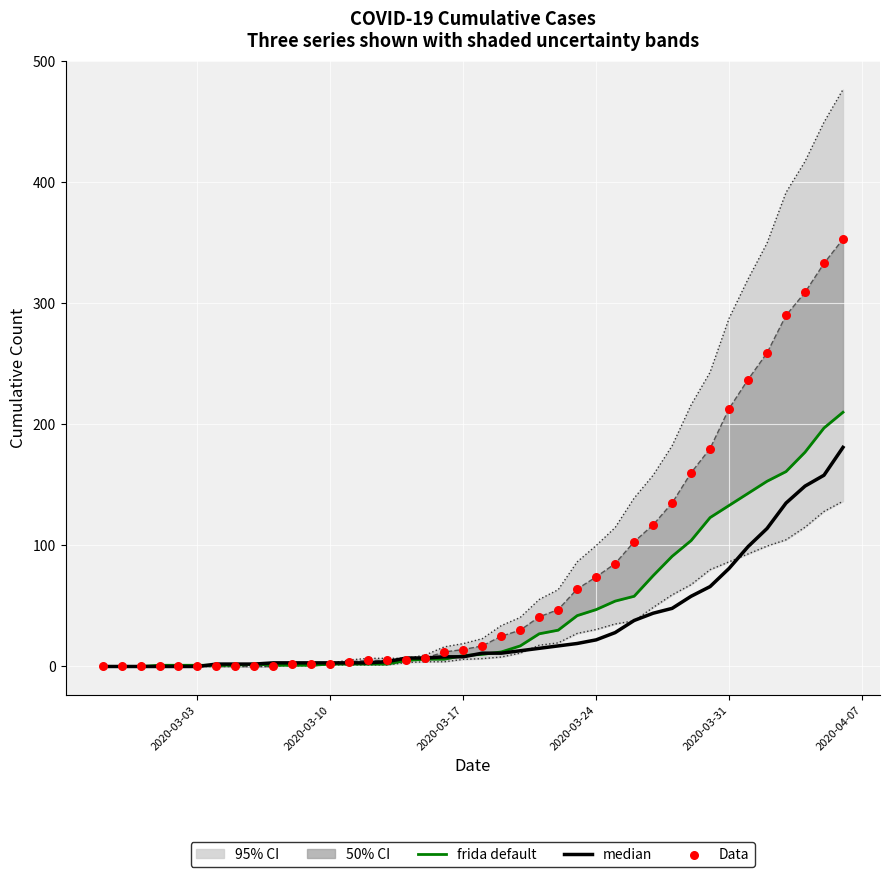

Is the value of 0 at 2020-03-09 greater than the value of 2 at 2020-03-30?

No